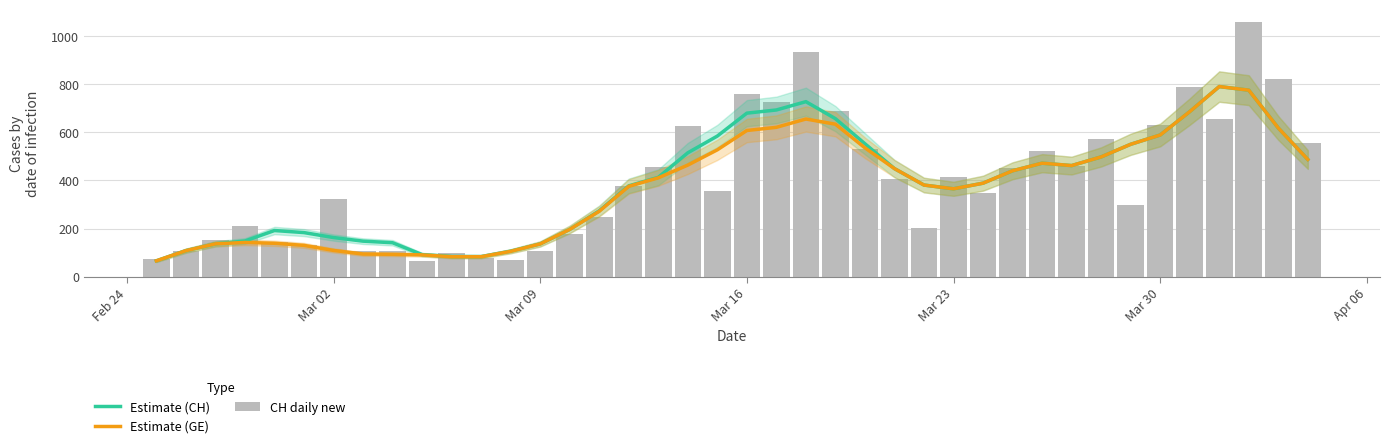

What is the value of the CH daily new bar at the 40th from the left?

556.0